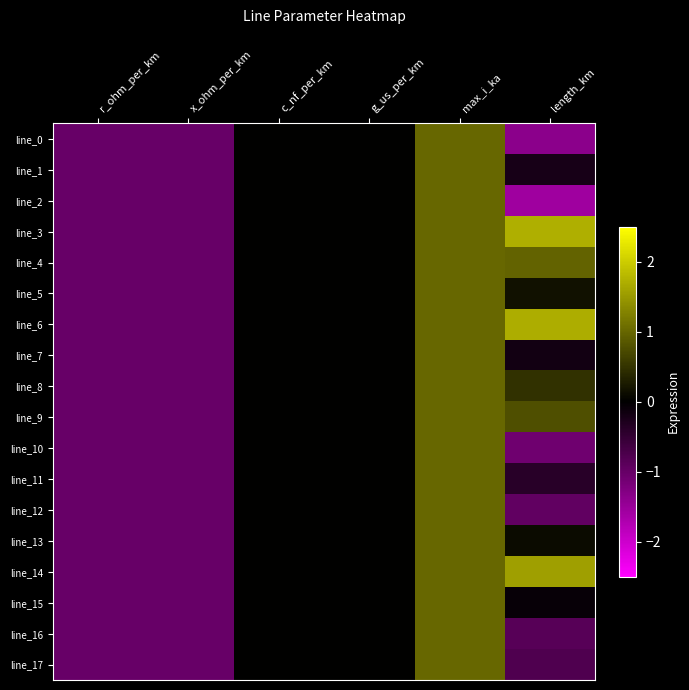

Which label corresponds to the largest value in the chart?

length_km